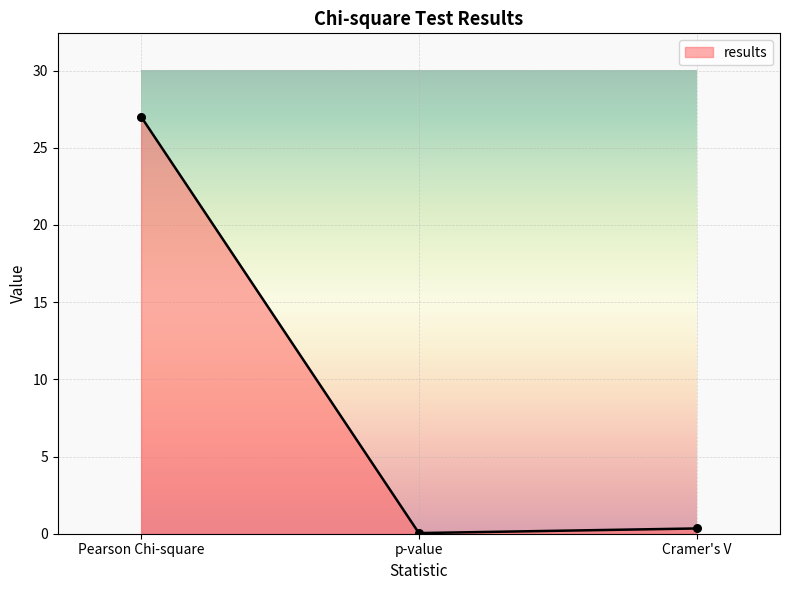

Between Cramer's V and Pearson Chi-square, which is larger?

Pearson Chi-square